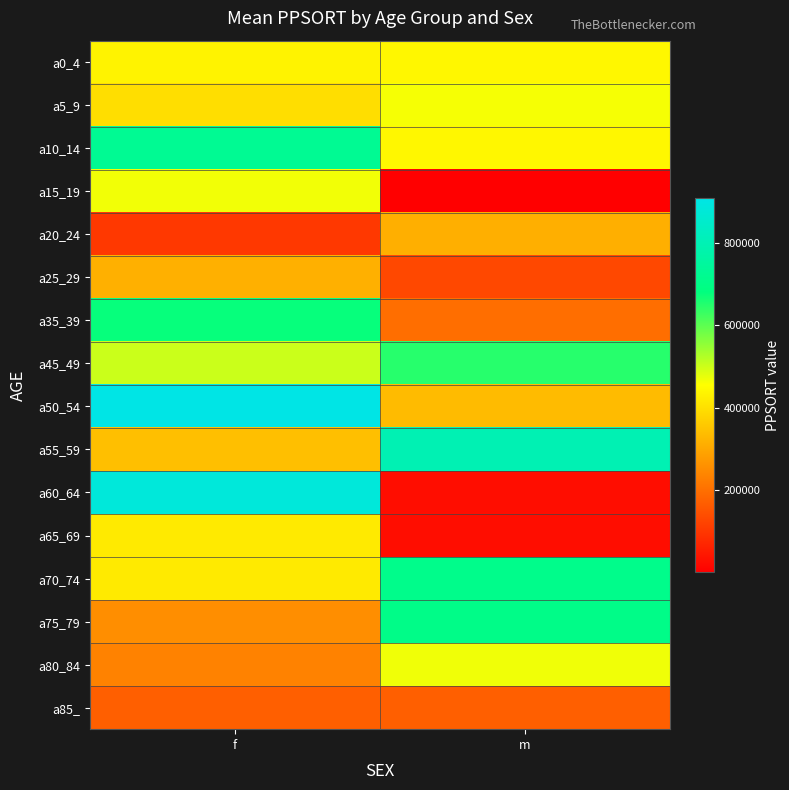

Reading left to right, list all the values displayed in this chart.

a0_4: f=434560	m=441309
a5_9: f=397658	m=464015
a10_14: f=726153	m=441309
a15_19: f=467607	m=1929
a20_24: f=103613	m=313773
a25_29: f=316436	m=132679
a35_39: f=676365	m=198742
a45_49: f=502204	m=648240
a50_54: f=908946	m=335948
a55_59: f=342605	m=799034
a60_64: f=882791	m=27470
a65_69: f=418792	m=27470
a70_74: f=418792	m=707341
a75_79: f=255522	m=701978
a80_84: f=234287	m=468305
a85_: f=172501	m=172501